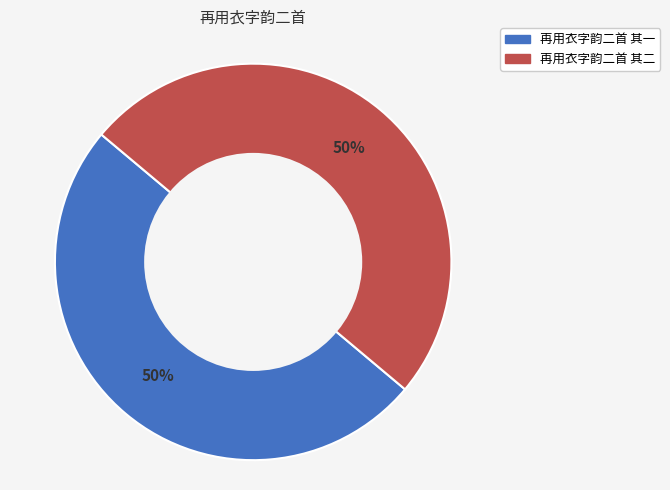

Approximately how many times larger is the value at 再用衣字韵二首 其一 compared to 再用衣字韵二首 其二?

1.0